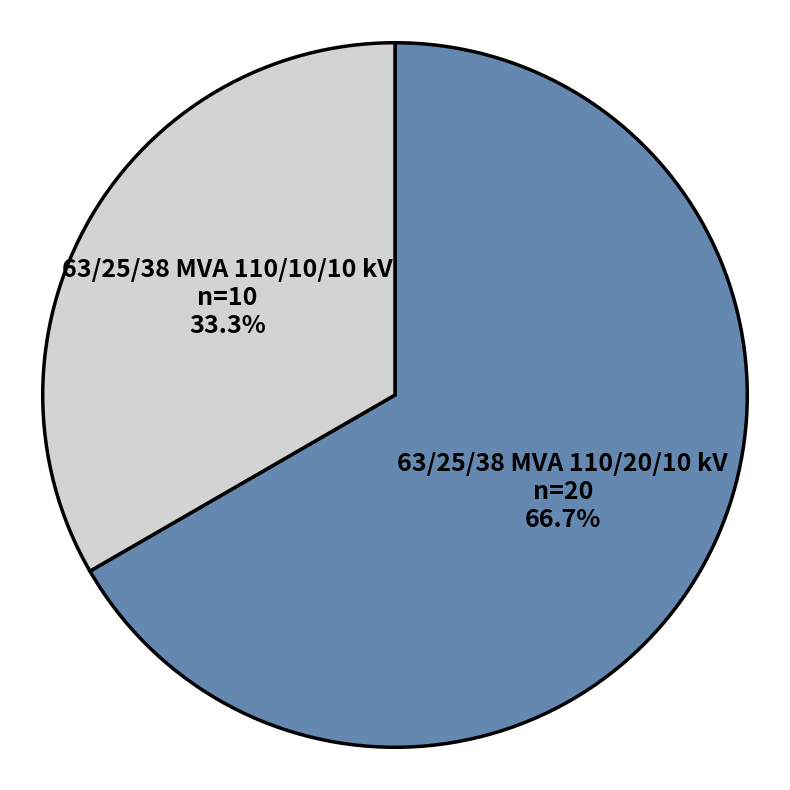

To the nearest percent, what percentage of the pie is 63/25/38 MVA 110/20/10 kV?

67%